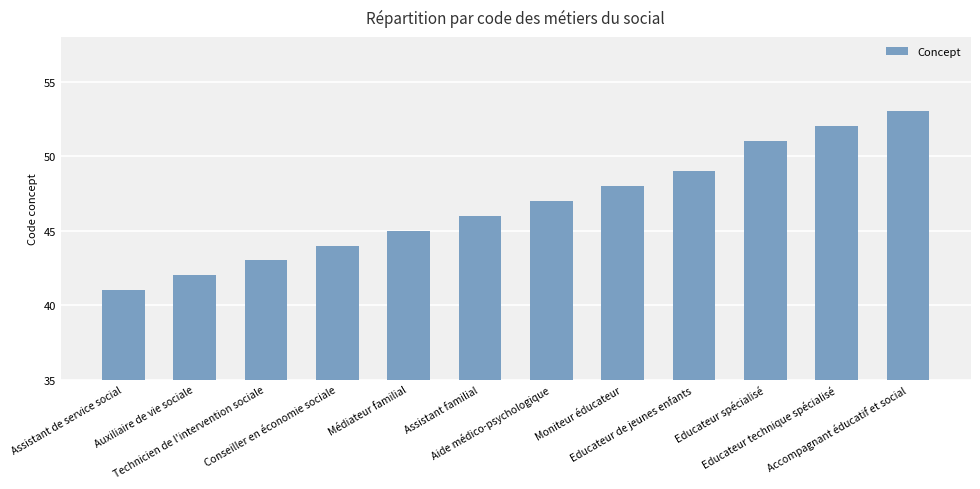

Which has a higher value, Conseiller en économie sociale or Educateur spécialisé?

Educateur spécialisé